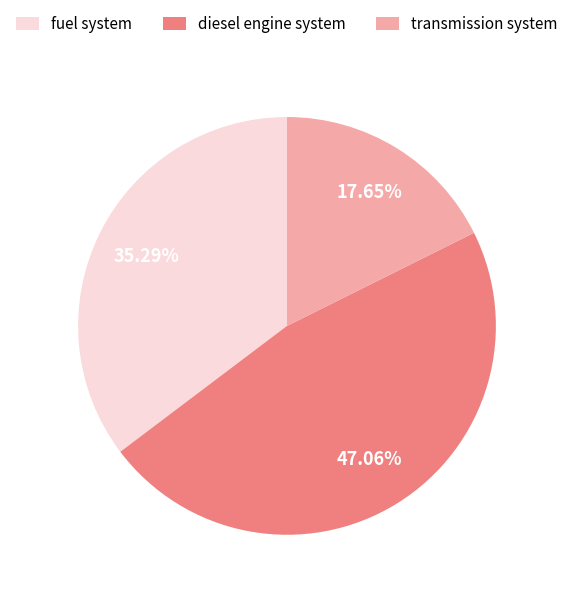

To the nearest percent, what is the difference between the largest and smallest slice percentages?

29%